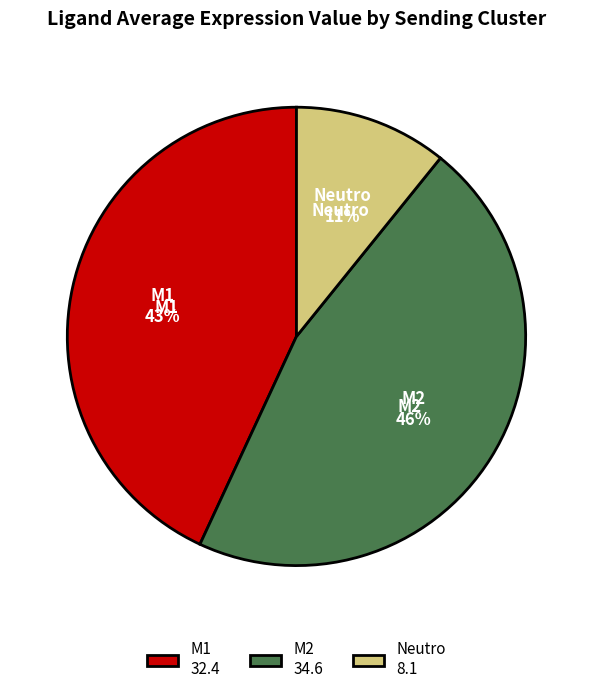

Rank the categories by value from lowest to highest.

Neutro, M1, M2